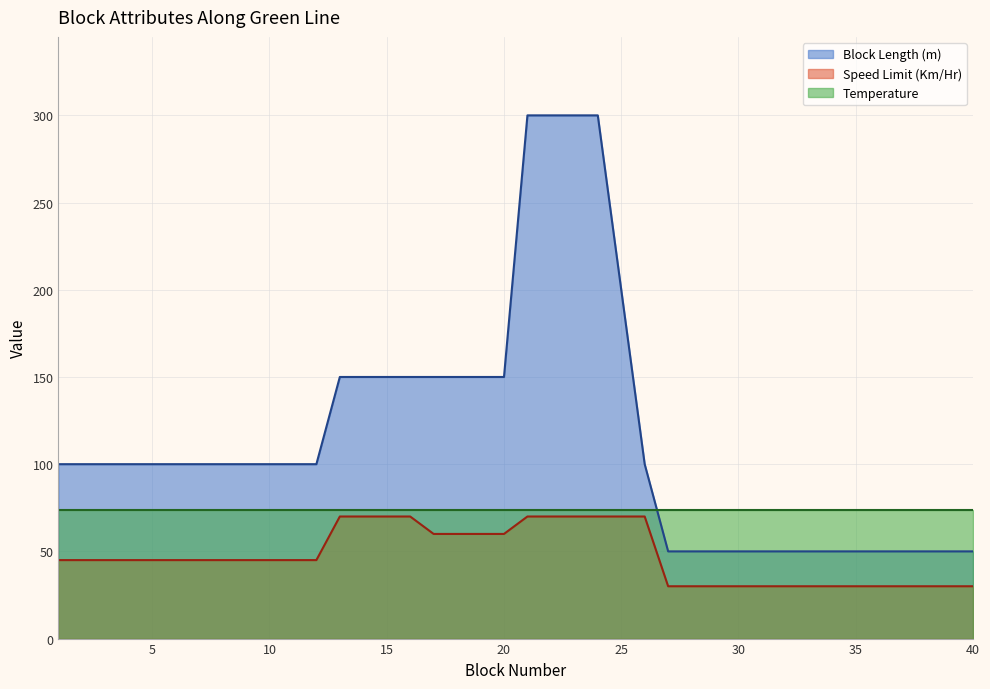

Rank the series by their maximum value, from highest to lowest.

Block Length (m), Temperature, Speed Limit (Km/Hr)